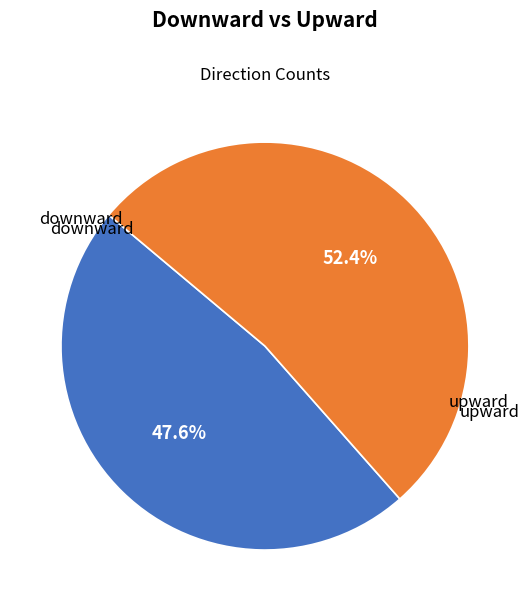

How many segments does this pie chart have?

2